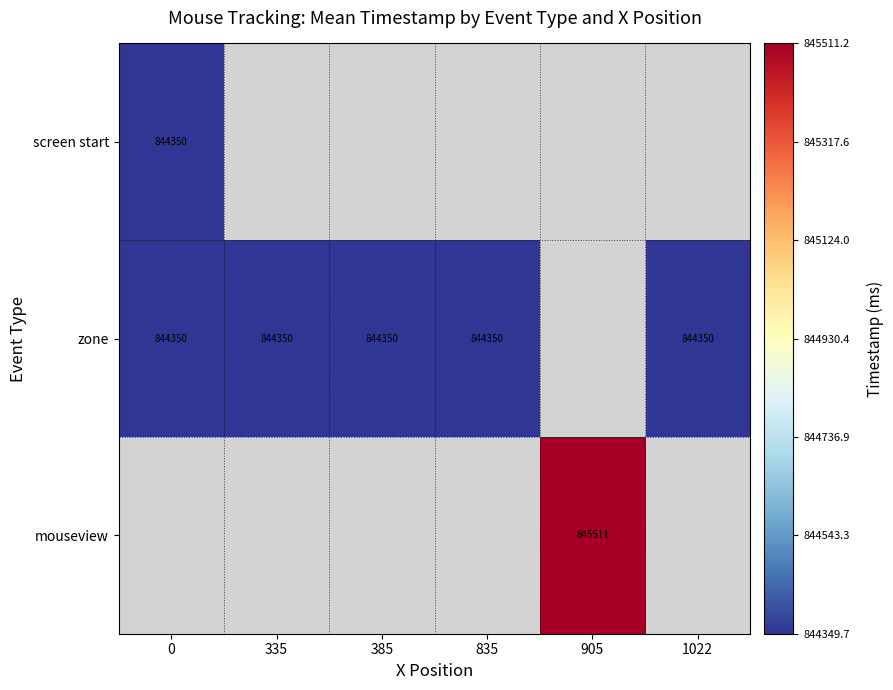

How many data points does each series have?

6